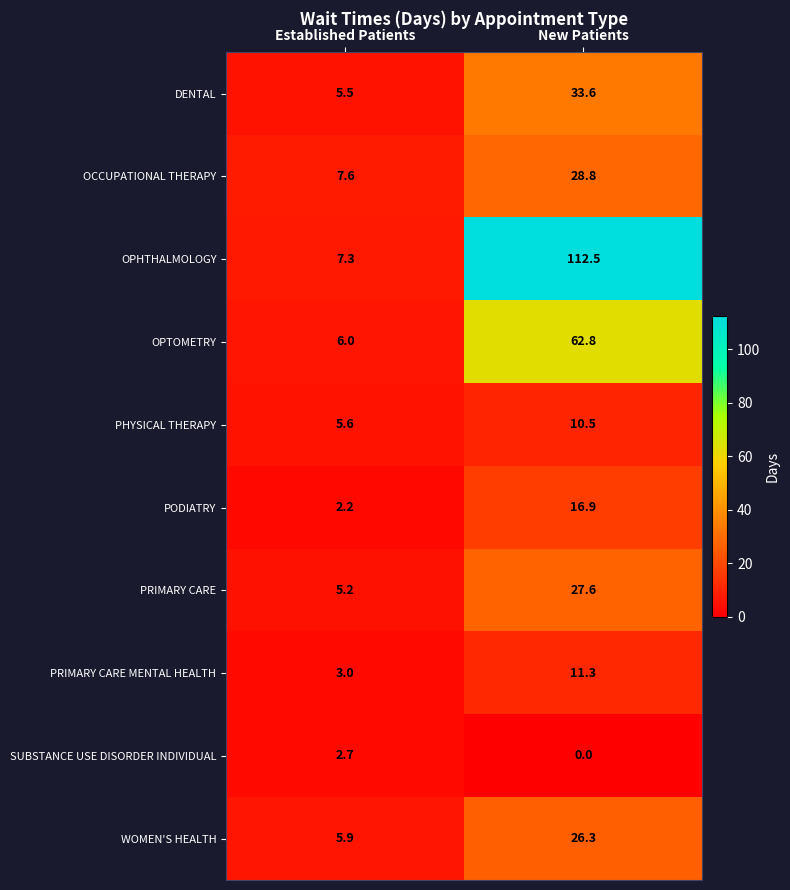

Which category has the lowest value in the SUBSTANCE USE DISORDER INDIVIDUAL series?

New Patients